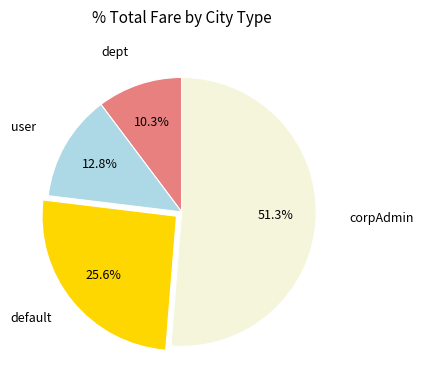

The dept slice represents 18% of the pie. True or false?

False